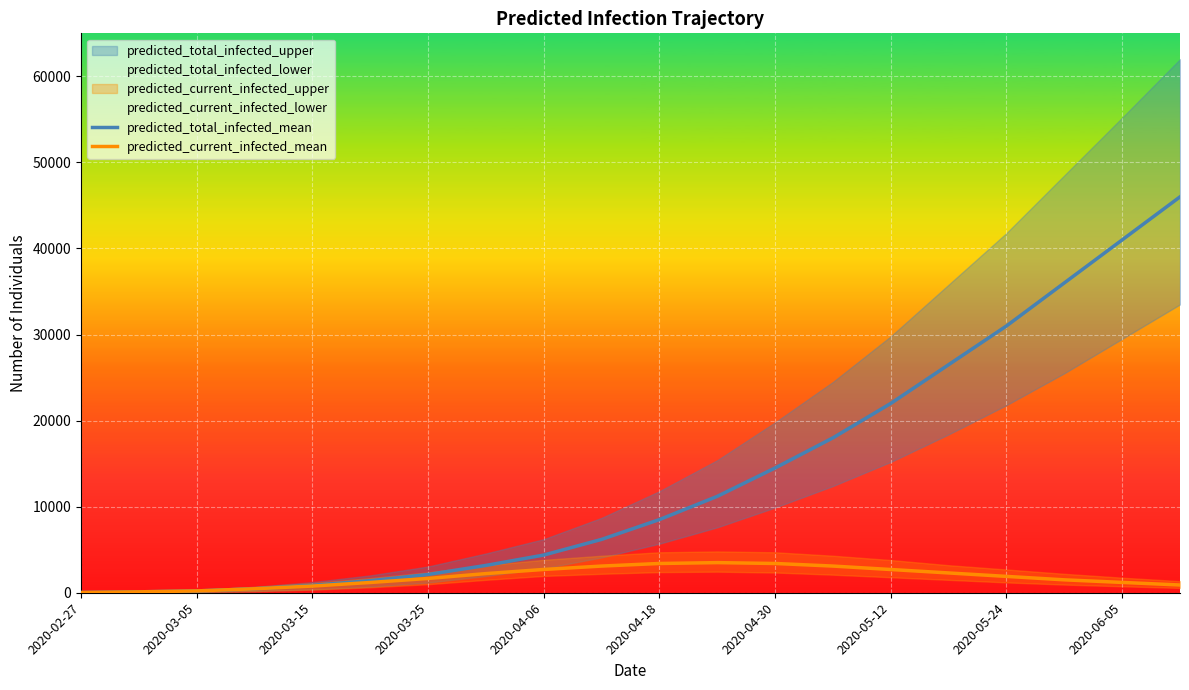

What is the sum of all predicted_total_infected_mean values?

273647